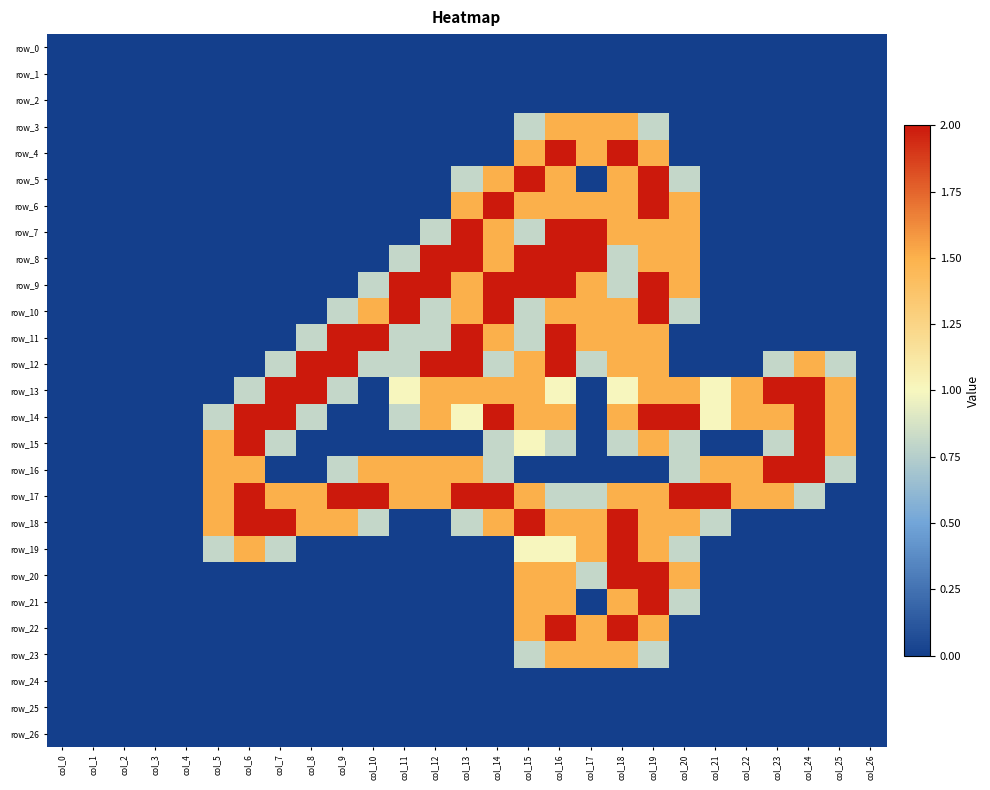

What is the difference between the maximum and minimum values in the row_20 series?

2.0